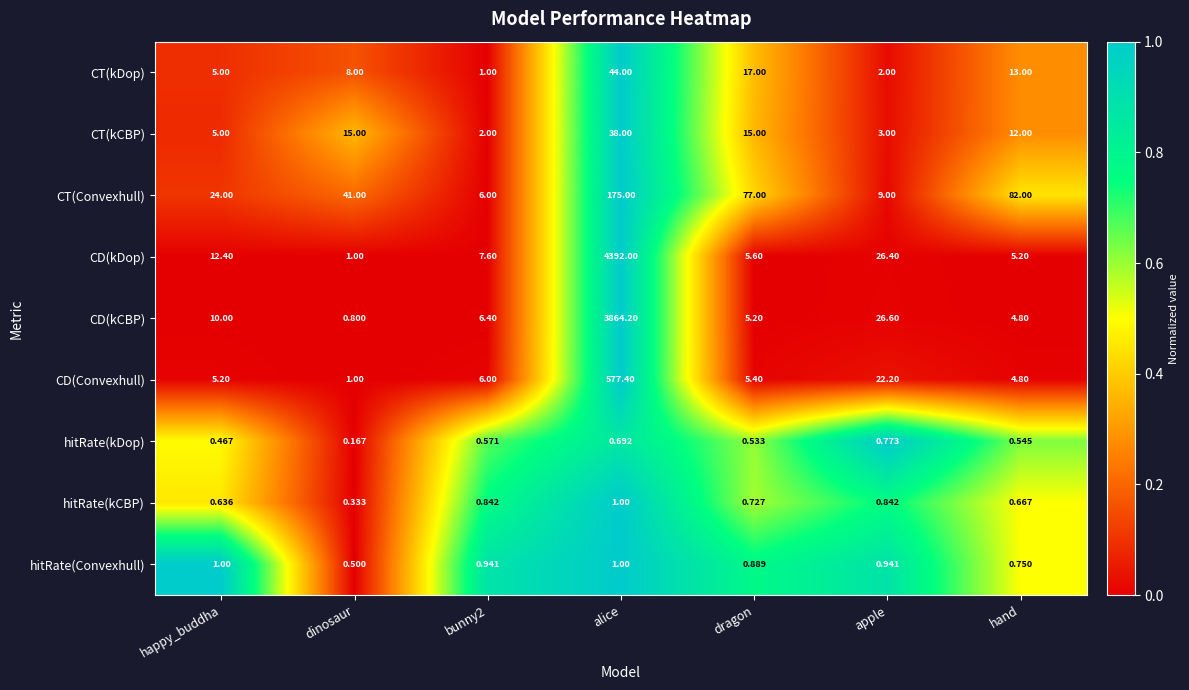

Which category has the lowest value in the CD(kCBP) series?

dinosaur